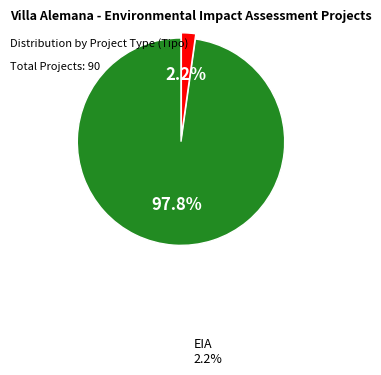

Is there a majority slice in this chart?

Yes